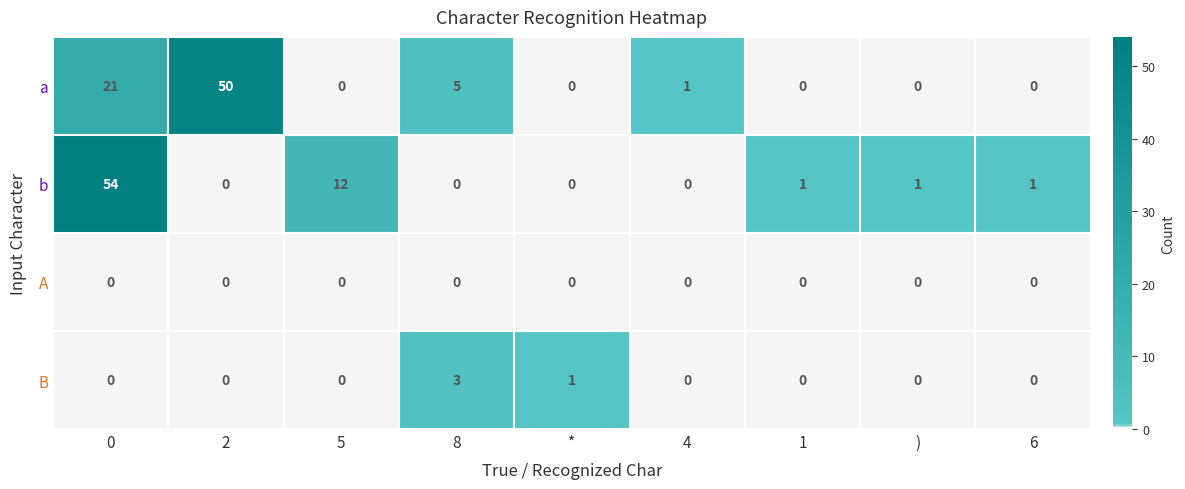

Between 0 and 1, which series saw the biggest shift?

b